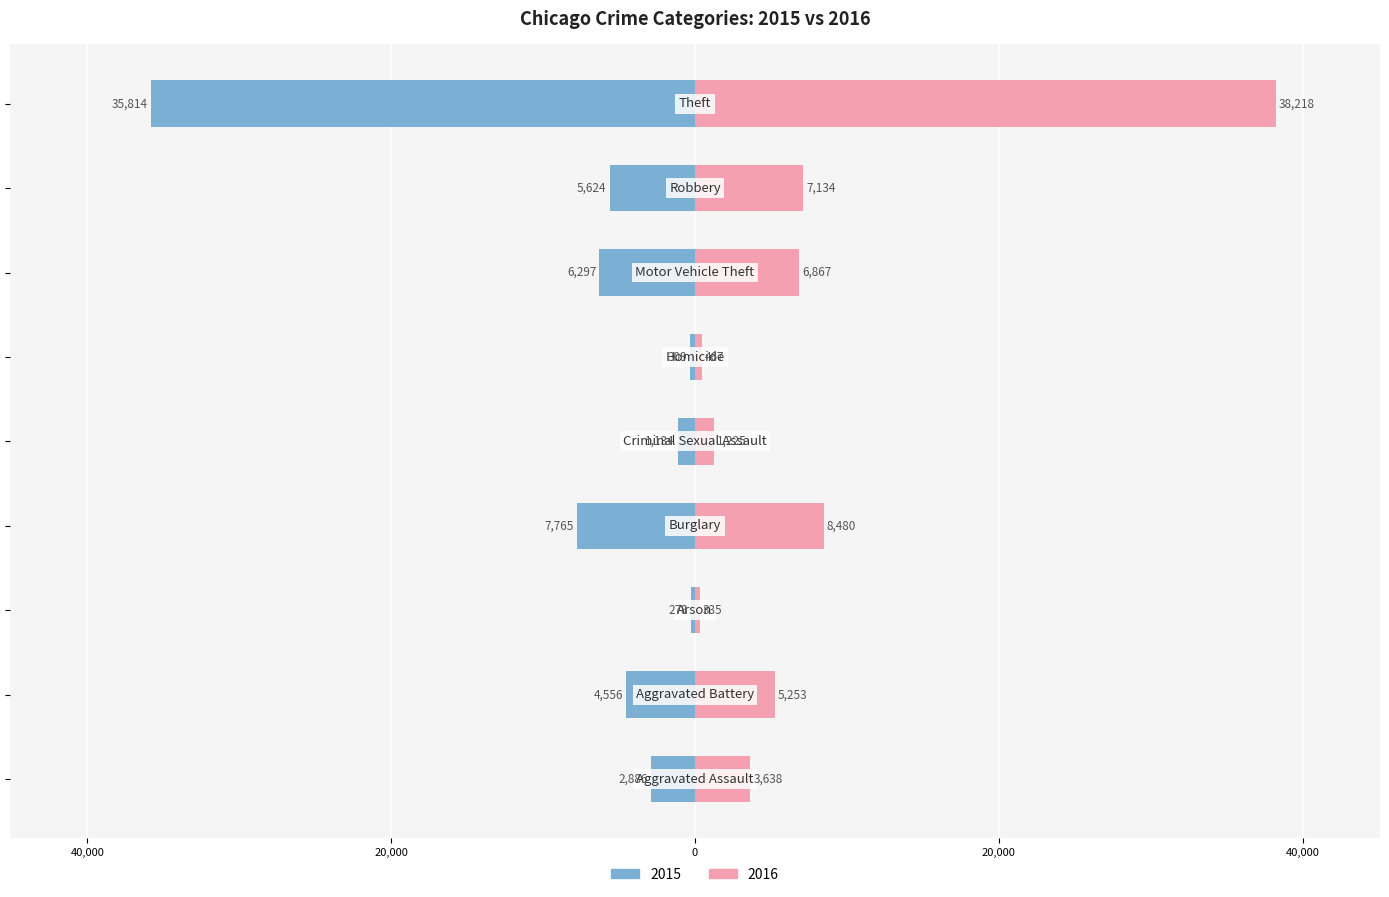

What is the sum of all 2015 values?

-64663